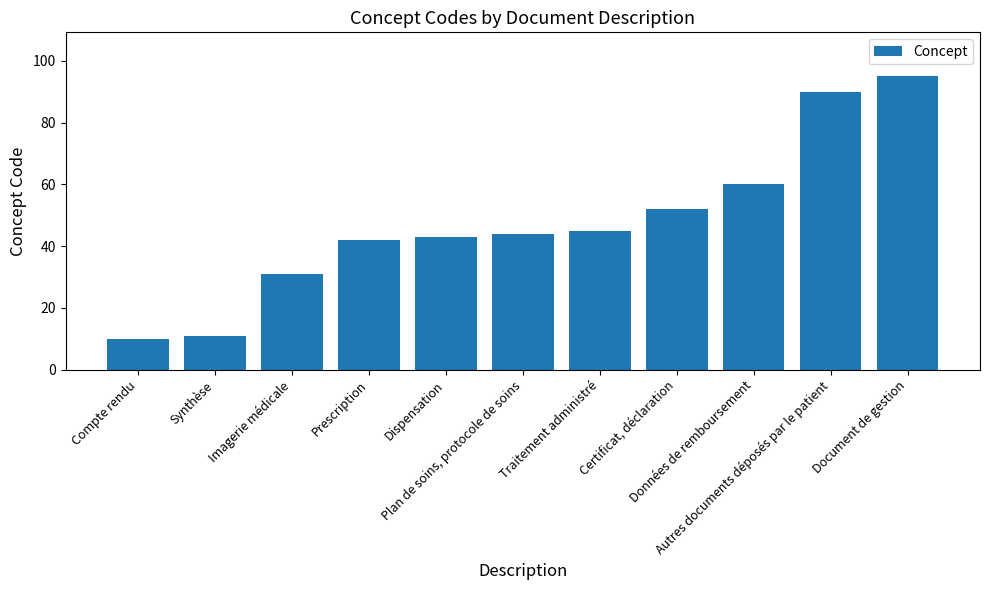

Which label corresponds to the largest value in the chart?

Document de gestion